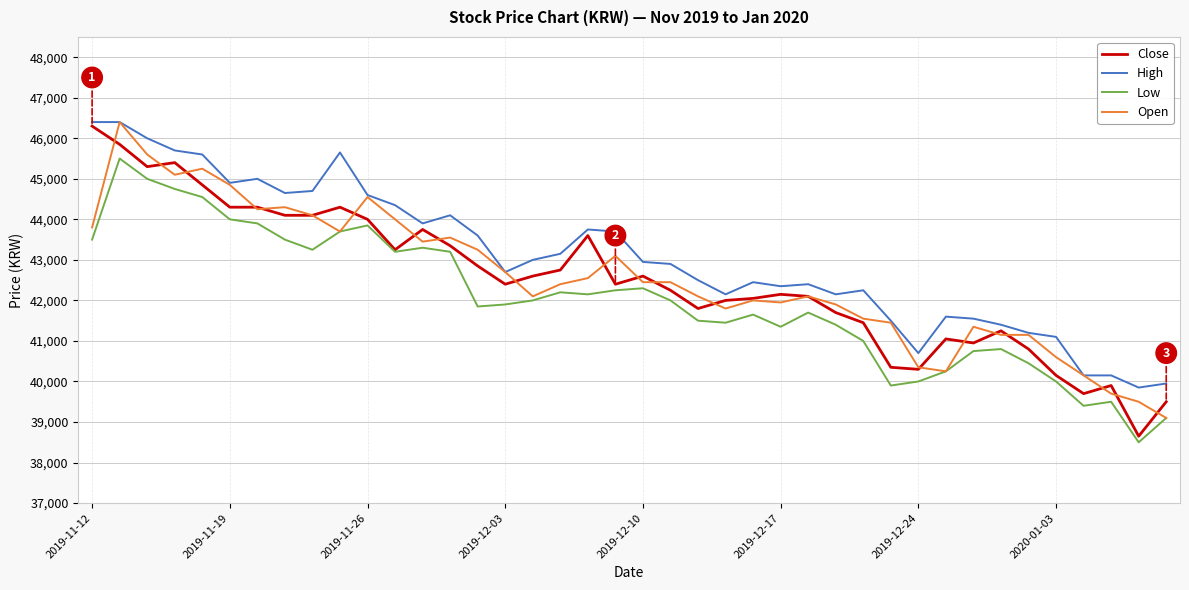

Which series has the widest spread of values?

Close